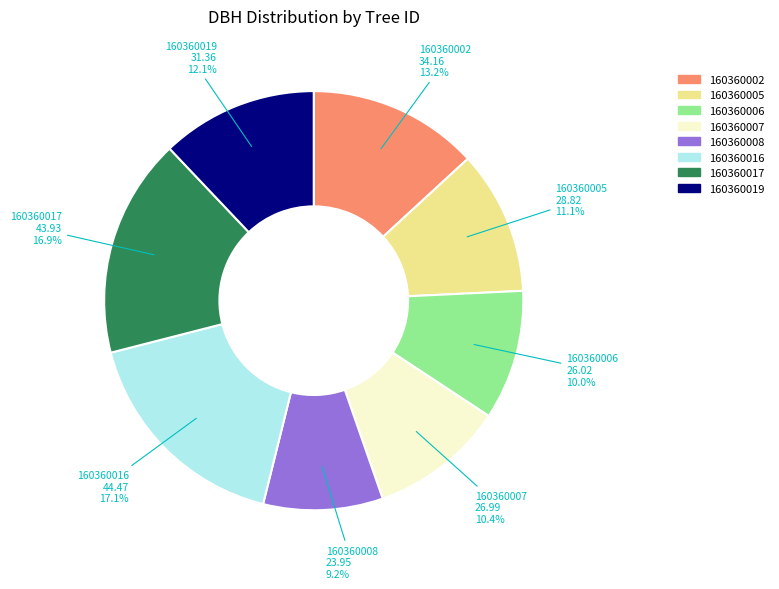

The 160360005 slice represents 1% of the pie. True or false?

False